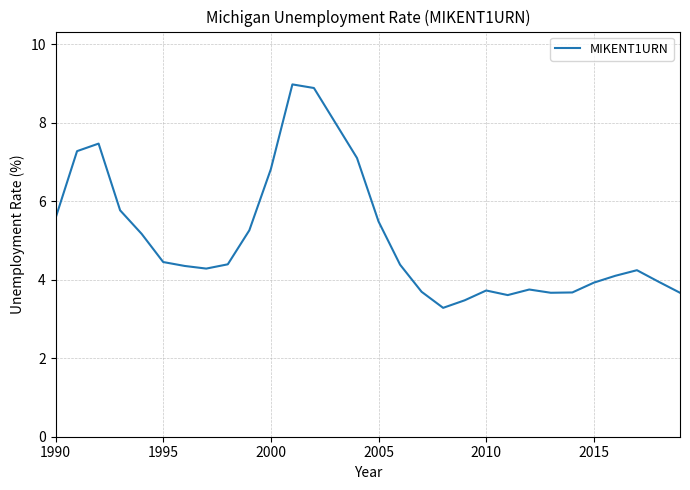

True or false: there are more than 0 points higher than both neighbors.

True